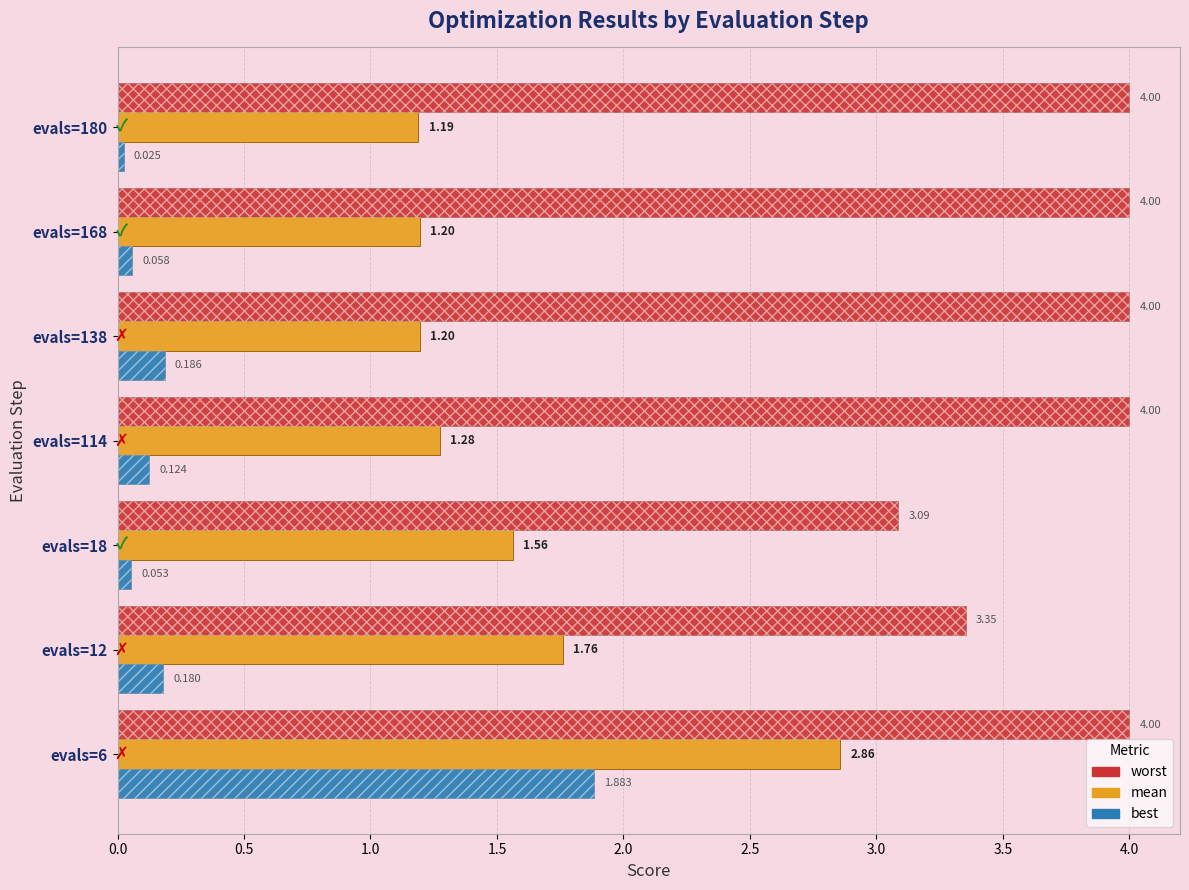

How many distinct data groups are displayed?

3